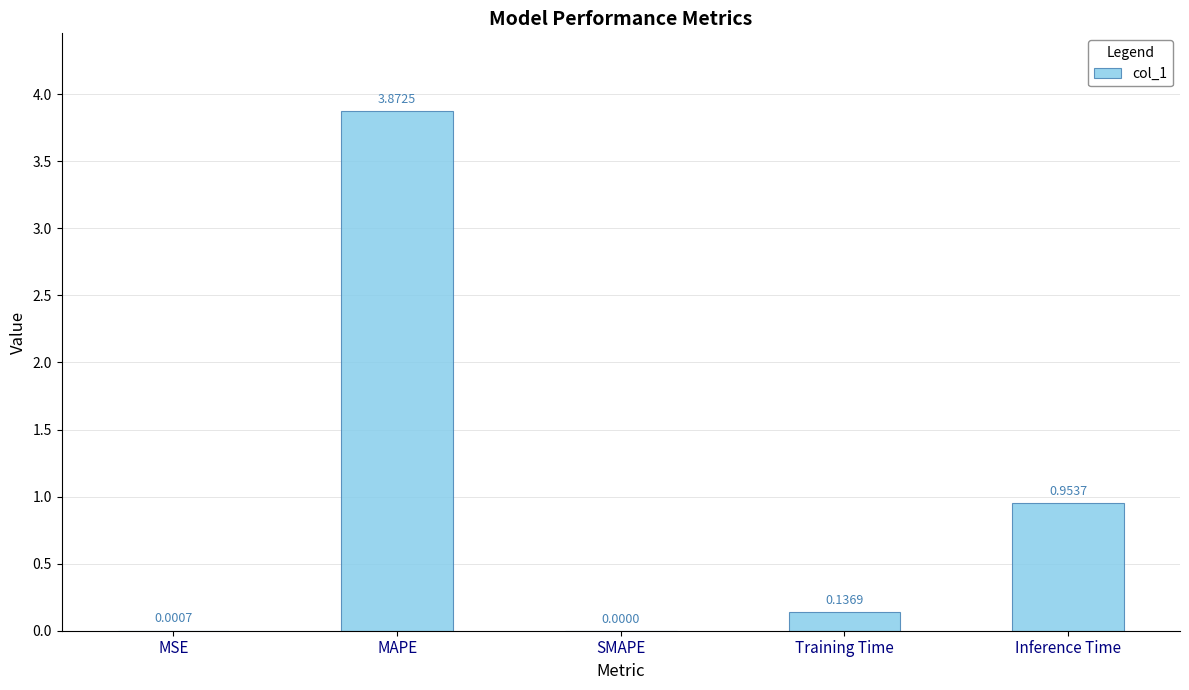

Which label corresponds to the largest value in the chart?

MAPE